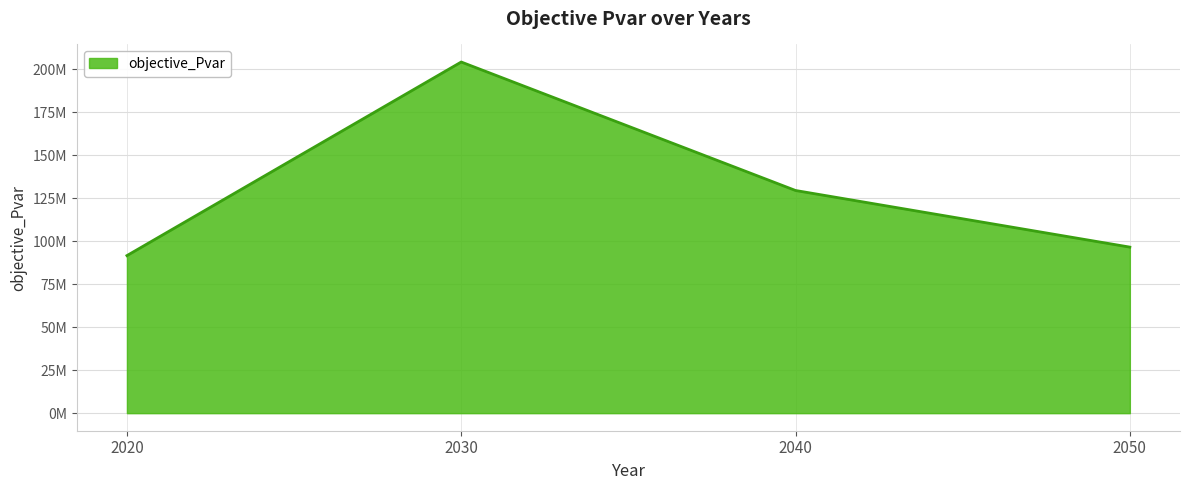

What is the change in value from 2040 to 2050?

-32946499.3